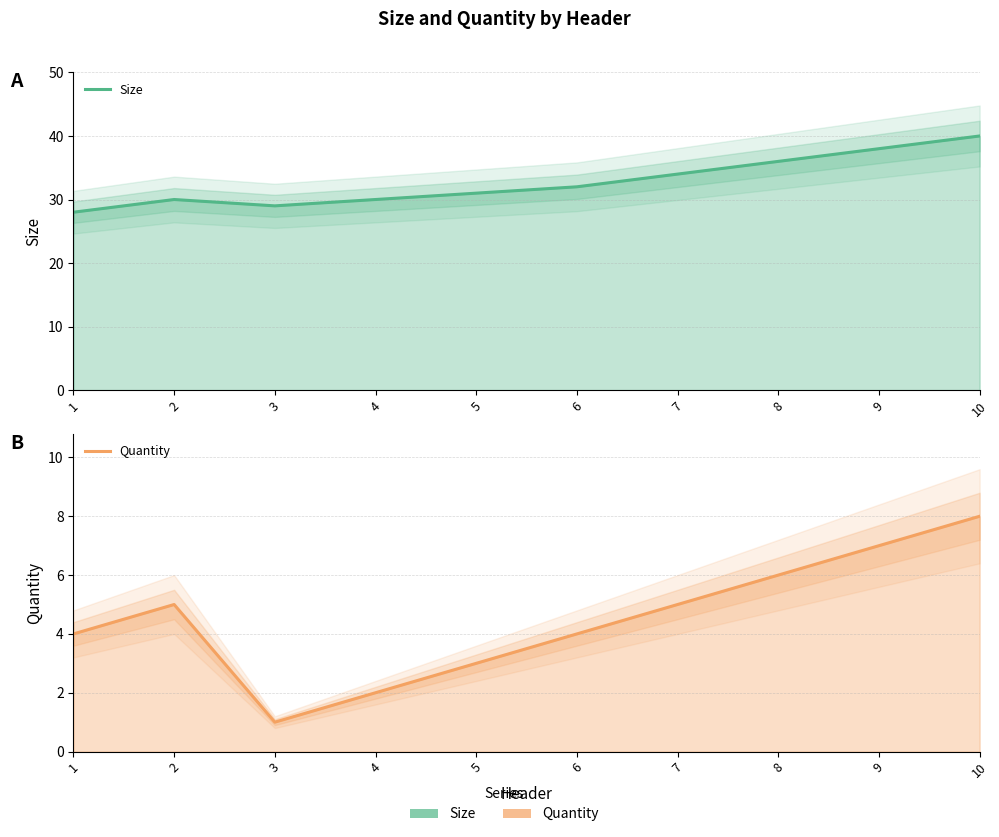

Which series has the largest range (max minus min)?

Size